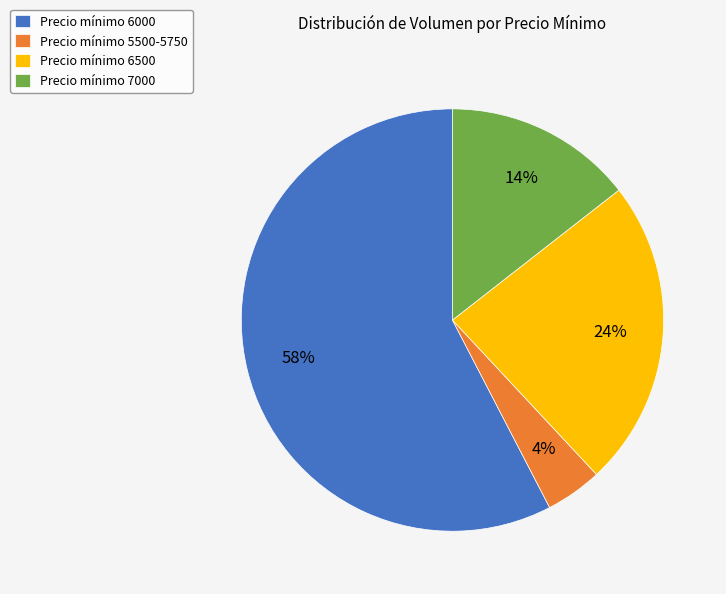

True or false: Precio mínimo 7000 accounts for 25% of the total.

False